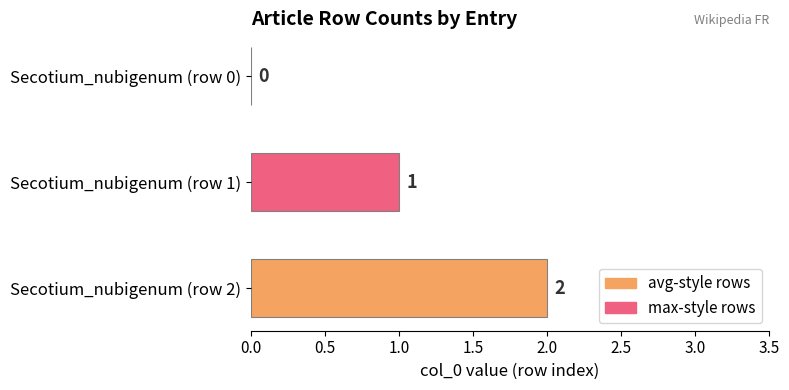

Between Secotium_nubigenum (row 1) and Secotium_nubigenum (row 2), which is larger?

Secotium_nubigenum (row 2)